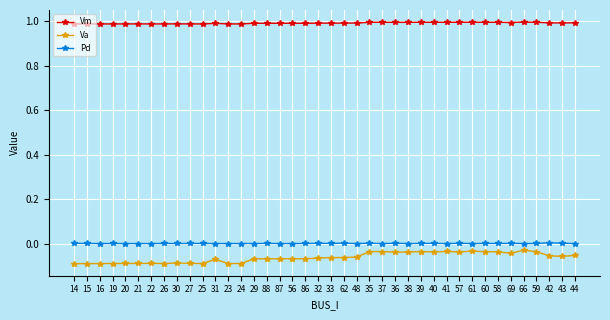

Which series has the widest spread of values?

Va